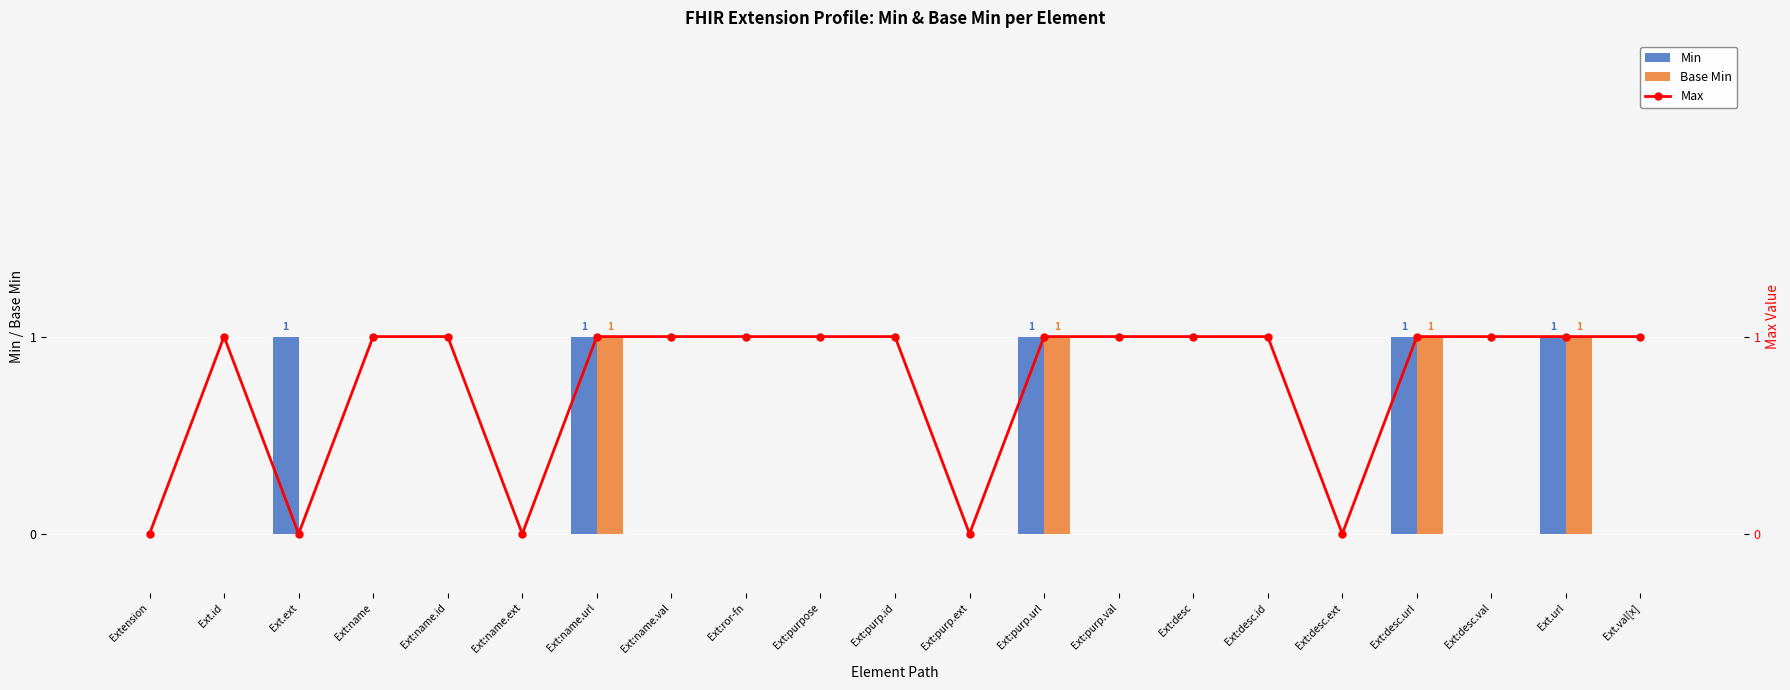

At which category does the chart reach its minimum across all series?

Extension